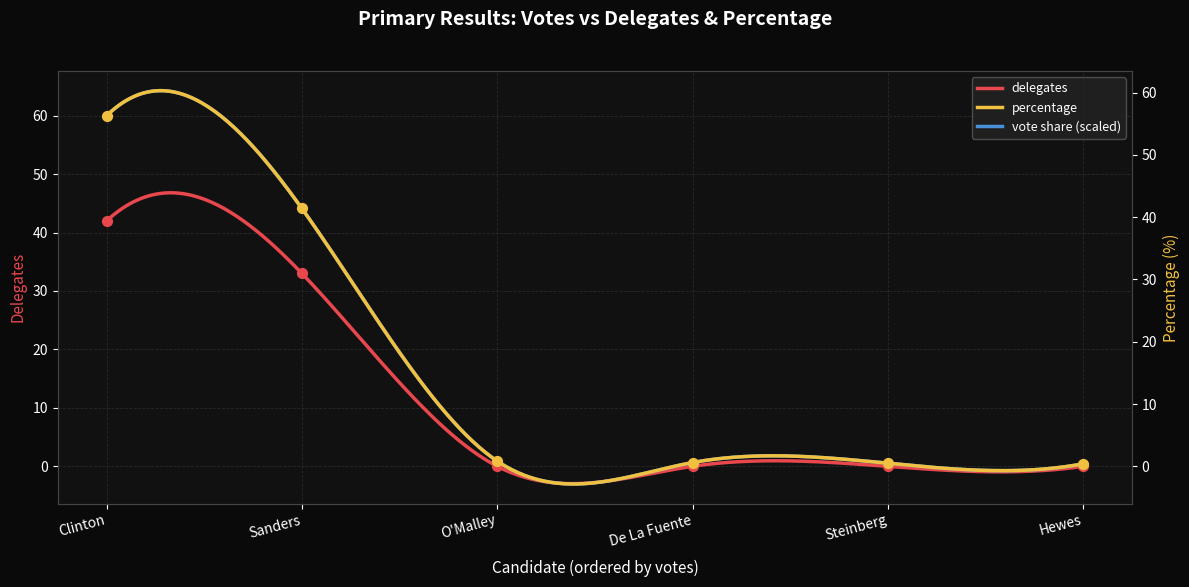

What is the total value across all series at De La Fuente?

0.6